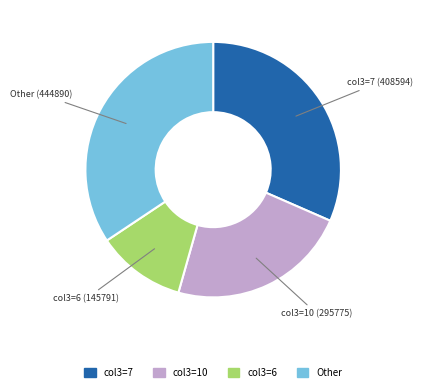

Do col3=6 (145791) and col3=10 (295775) together represent more than half of the pie?

No